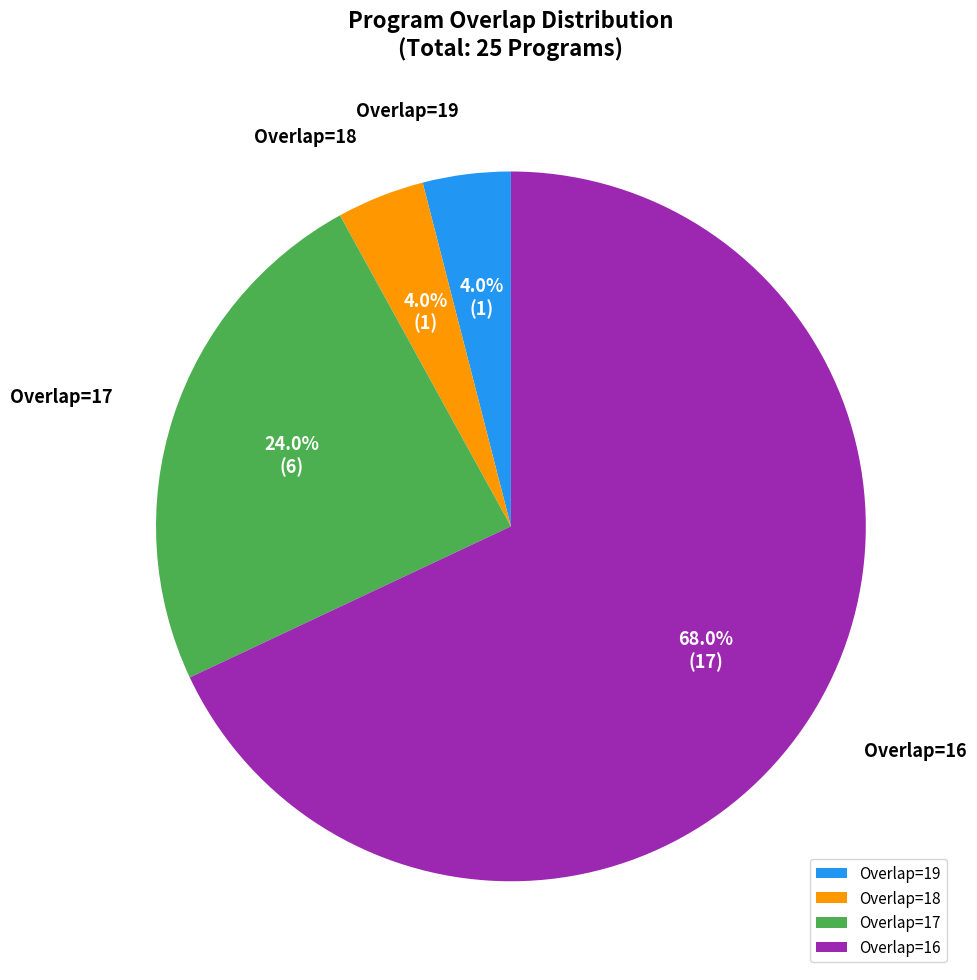

Between Overlap=18 and Overlap=16, which is larger?

Overlap=16